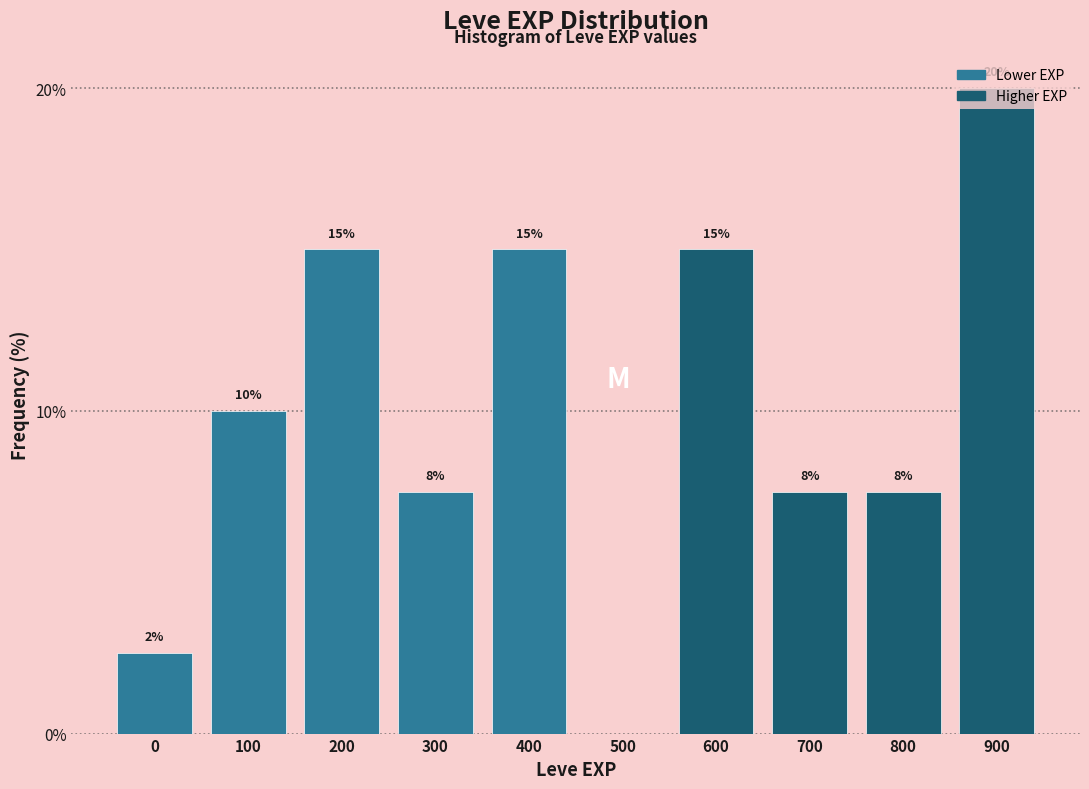

The chart shows a value of 7.5 at 800. True or false?

True